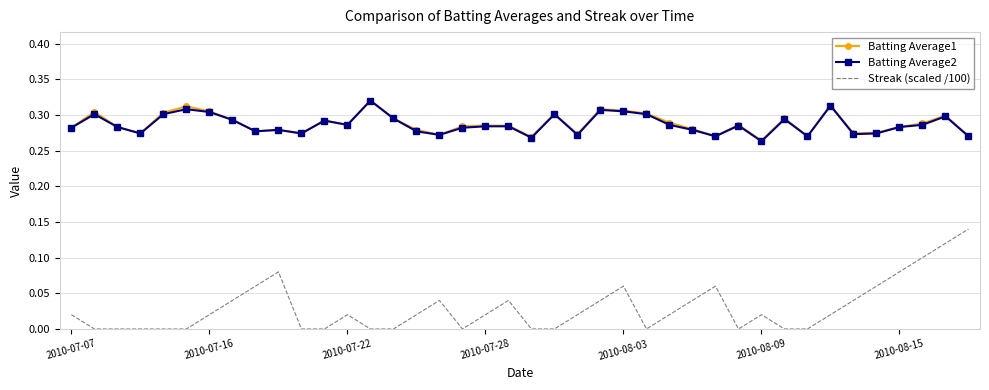

True or false: Batting Average2 and Streak (scaled /100) cross at least once.

False